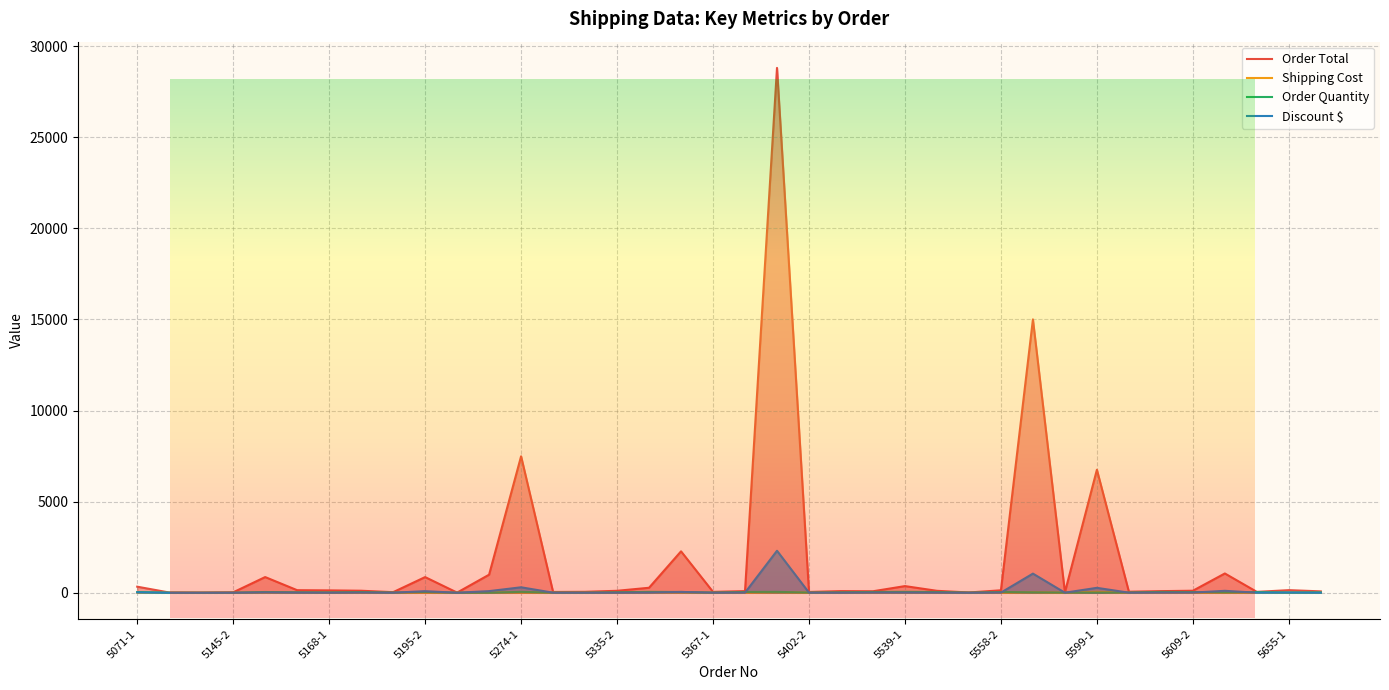

What is the difference between the second highest and second lowest values in the Order Total series?

14992.0